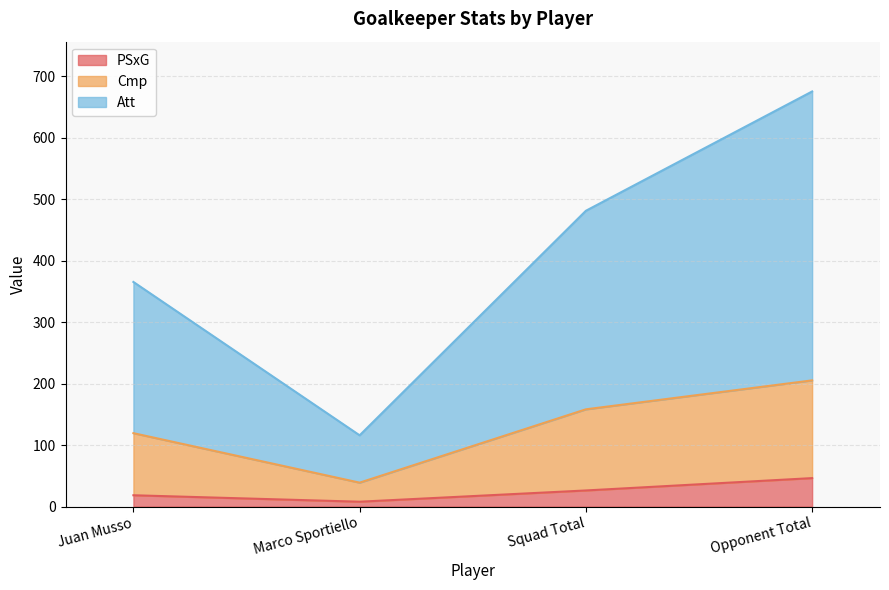

Where does the Att series first go above 481?

Squad Total